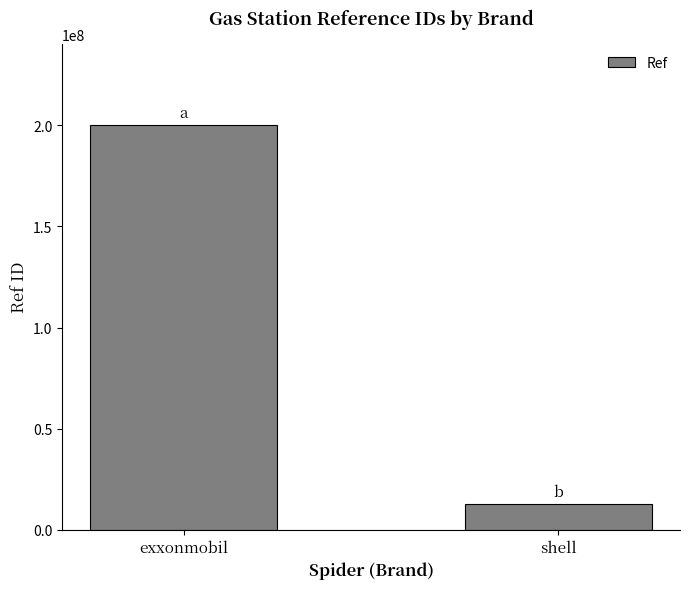

What is the maximum value shown in the chart?

200310978